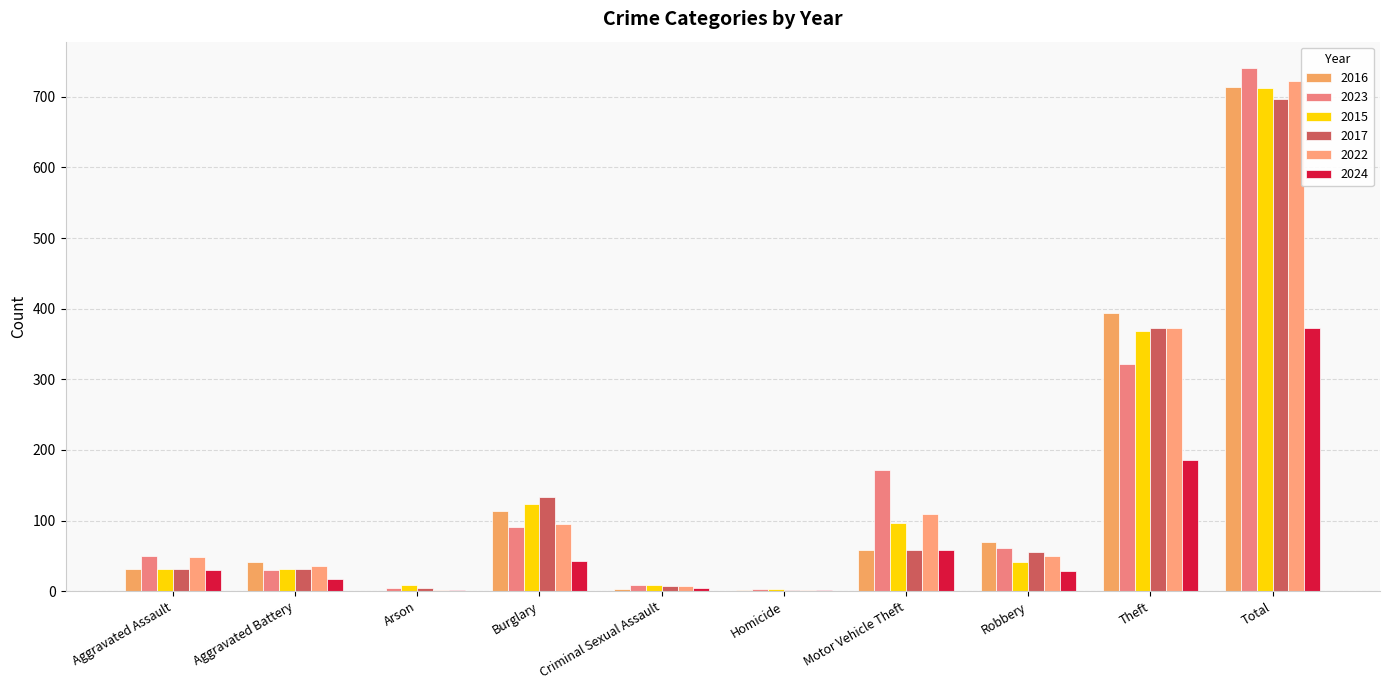

Count the number of categories in the chart.

10